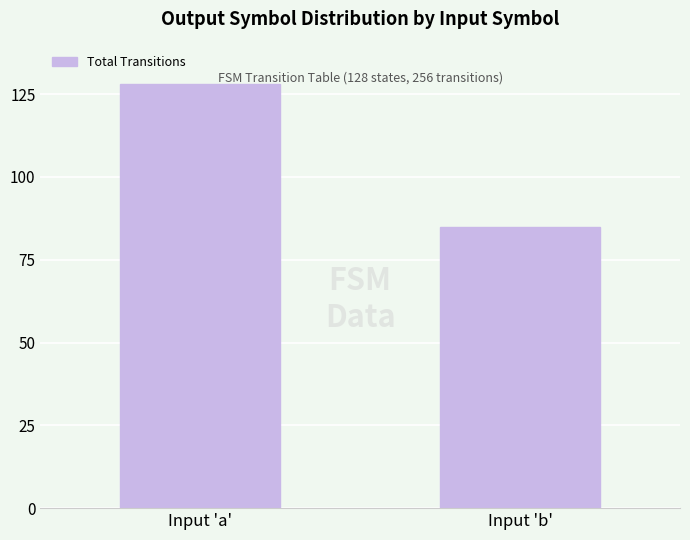

What is the difference between the values at Input 'b' and Input 'a'?

43